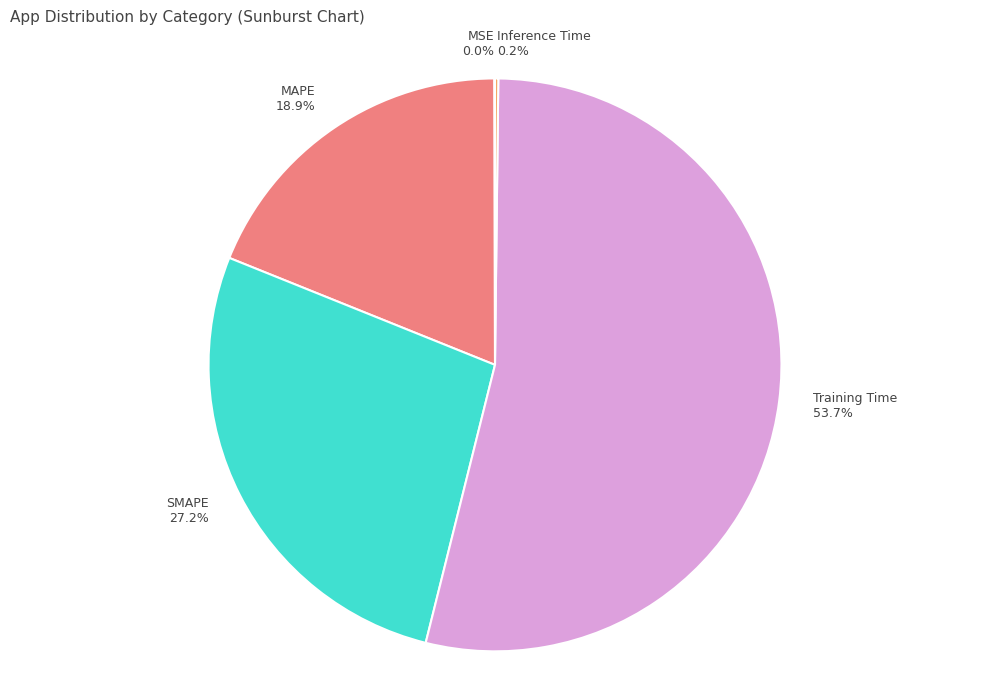

What is the largest slice in the pie chart?

Training Time